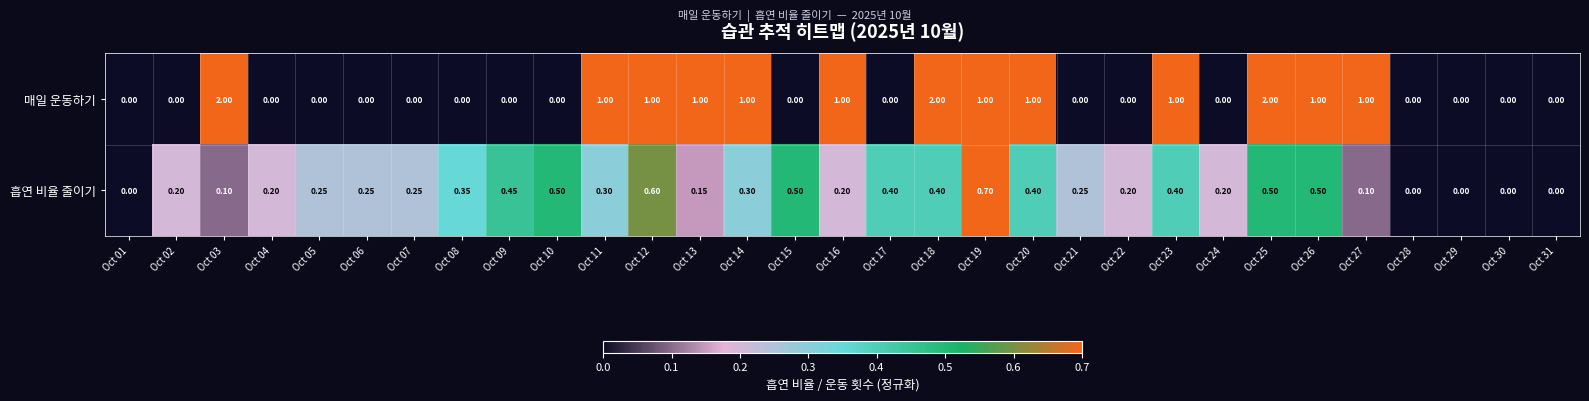

List the series in order of their peak value, lowest first.

흡연 비율 줄이기, 매일 운동하기